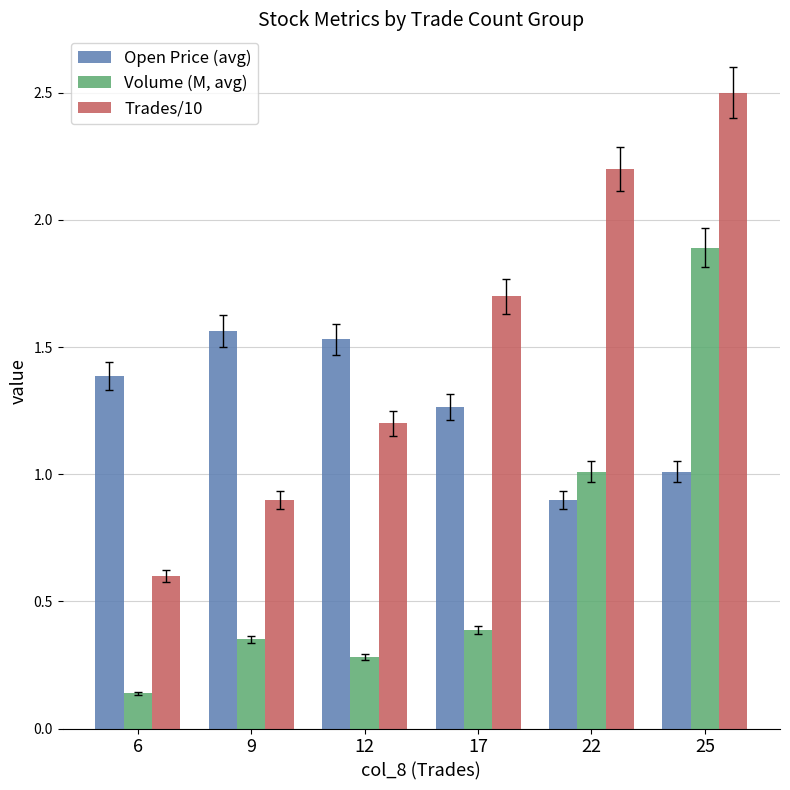

Which label corresponds to the largest value in the chart?

25